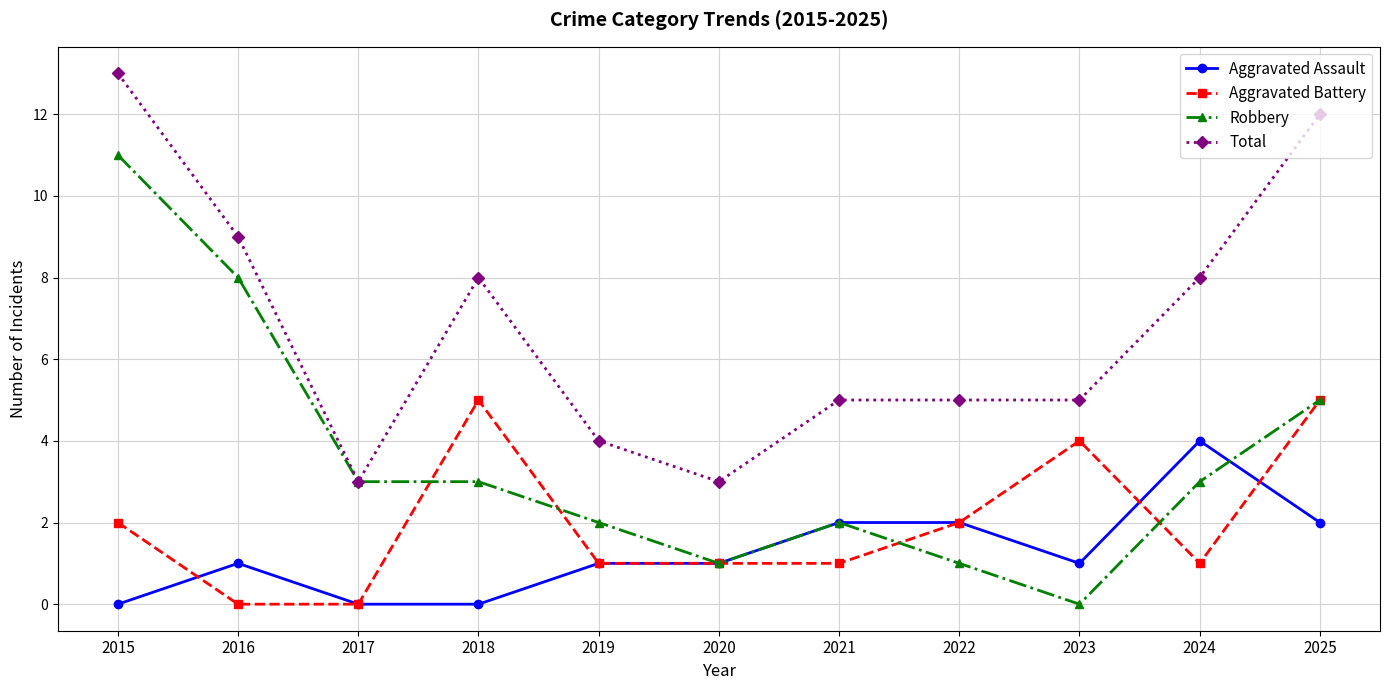

True or false: Robbery has more than 0 points higher than both neighbors.

True